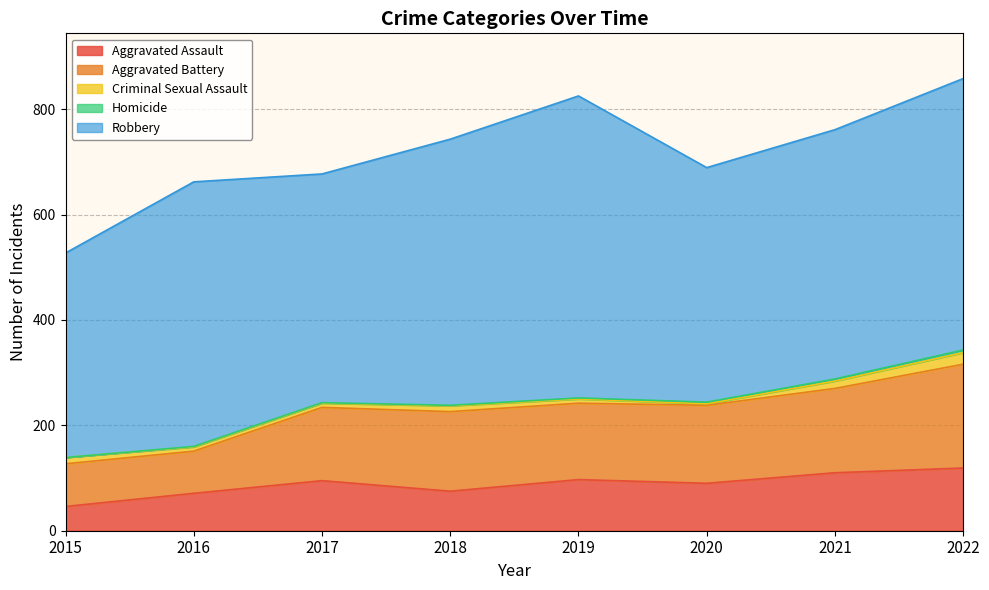

At which category does Robbery reach its first local valley?

2017